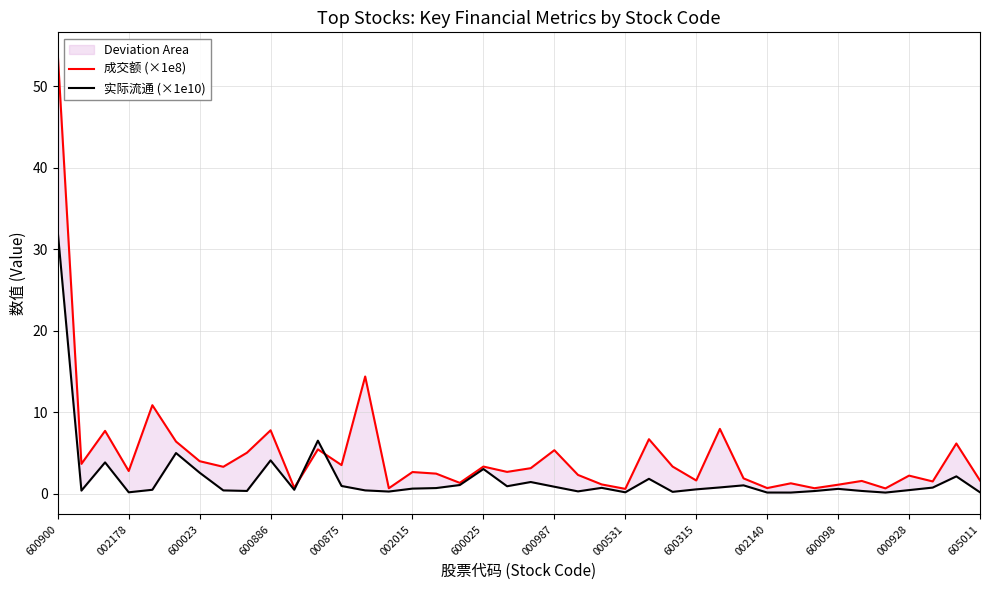

True or false: 成交额 (×1e8) has more than 2 points higher than both neighbors.

True